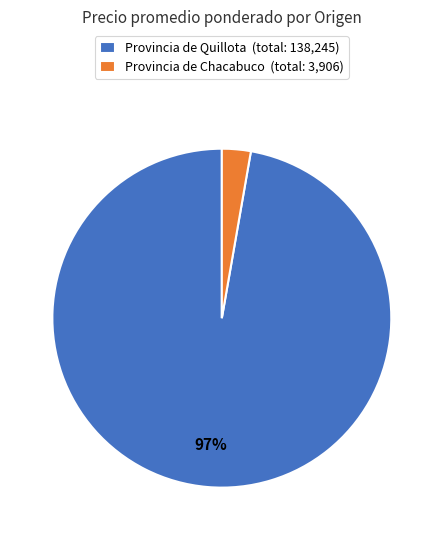

Rank the categories by value from highest to lowest.

Provincia de Quillota (total: 138,245), Provincia de Chacabuco (total: 3,906)